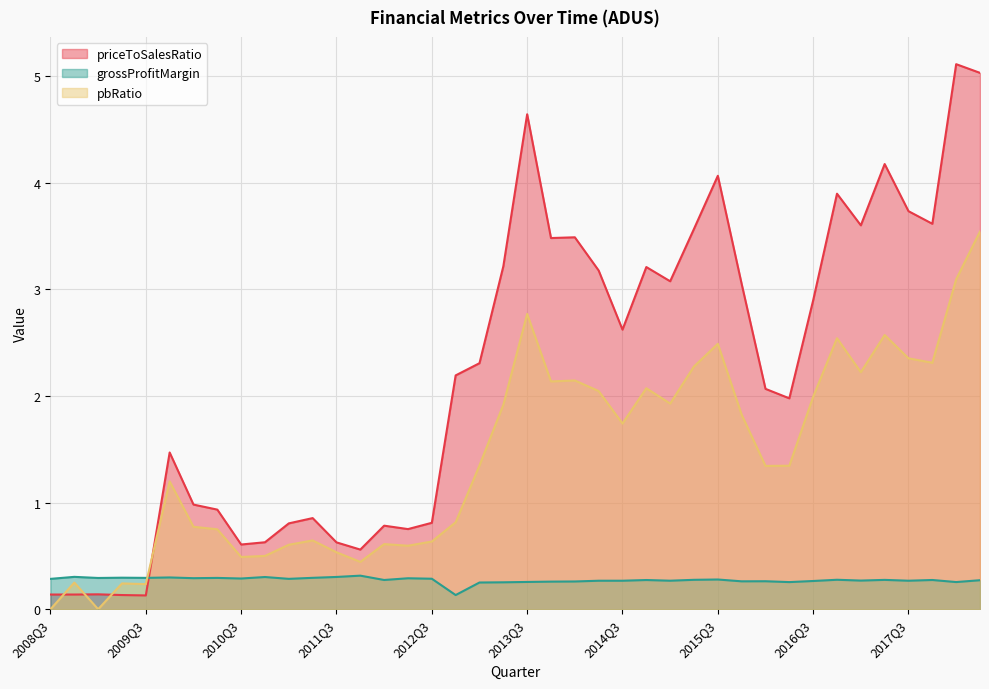

Rank the series by their maximum value, from highest to lowest.

priceToSalesRatio, pbRatio, grossProfitMargin